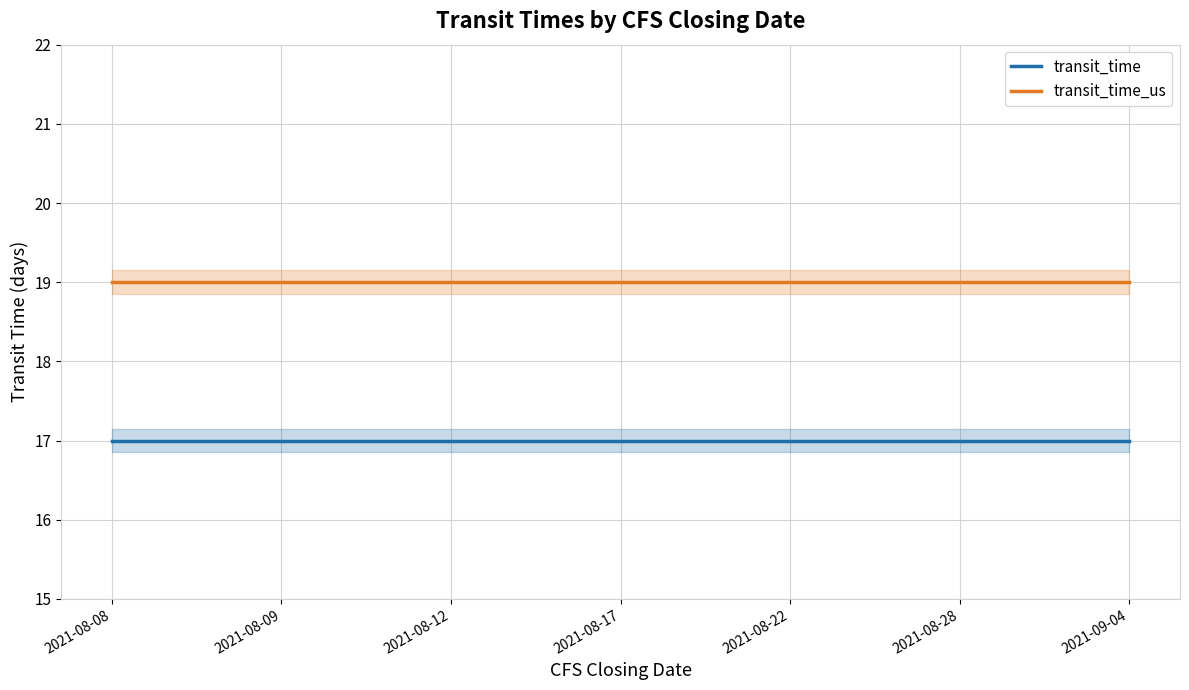

What is the label of the 6th point from the left?

2021-08-28